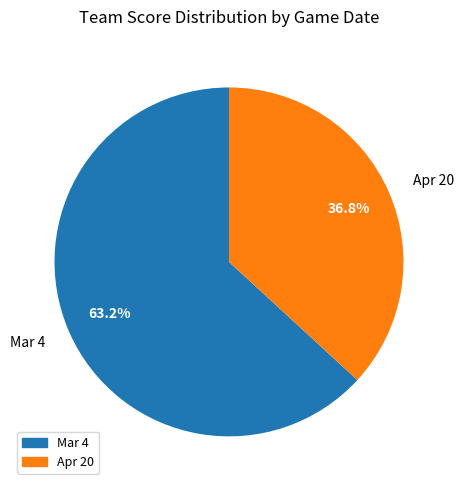

Which category has the smallest portion of the pie?

Apr 20